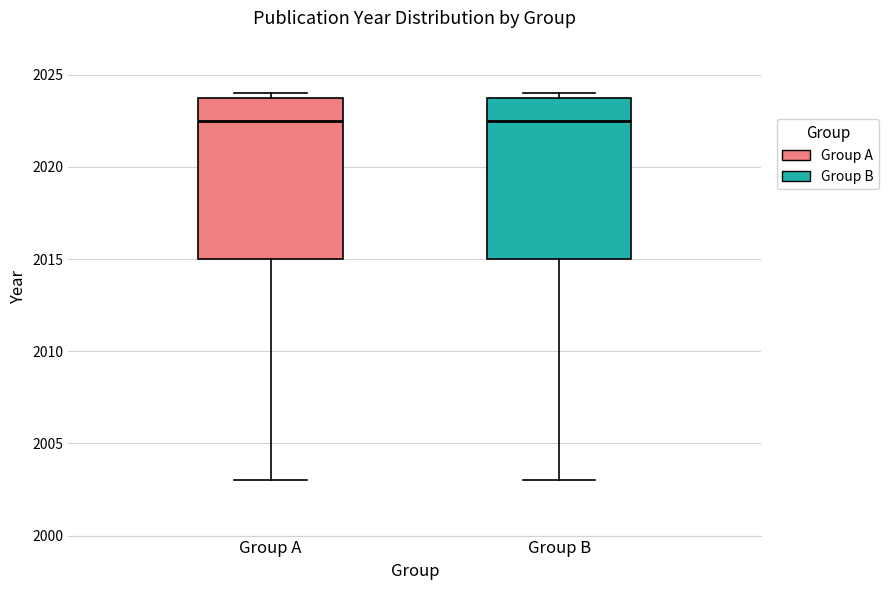

Reading left to right, transcribe this box plot: for each box, give where its median line is, the range the box spans, and where its two whiskers end, as read against the y-axis. The values are not printed on the chart, so give them approximately, as read against the axis.

Group A: median 2022.5, box 2015.0 to 2024.0, whiskers 2003.0 to 2024.0 (just above the box's upper edge)
Group B: median 2022.5, box 2015.0 to 2024.0, whiskers 2003.0 to 2024.0 (just above the box's upper edge)